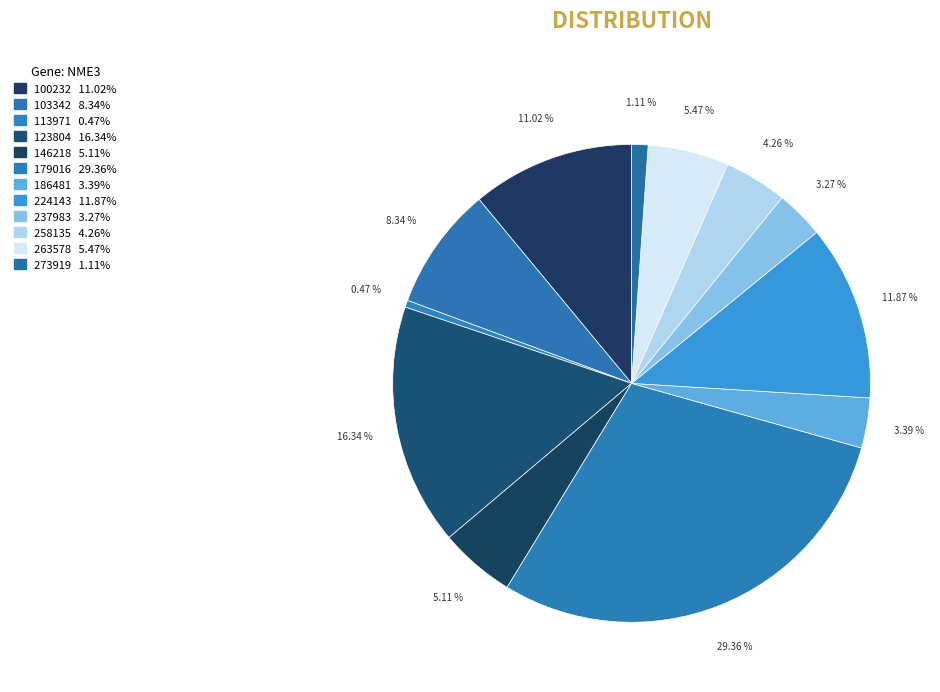

Combined, do 258135 and 113971 account for over 50%?

No